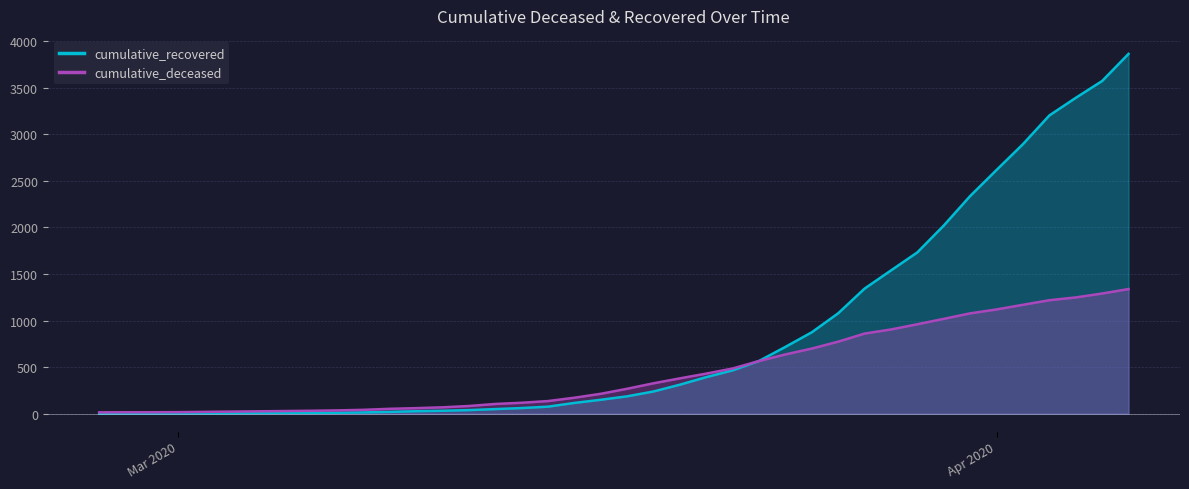

Between 2020-03-21 and 2020-03-25, which series saw the biggest shift?

cumulative_recovered